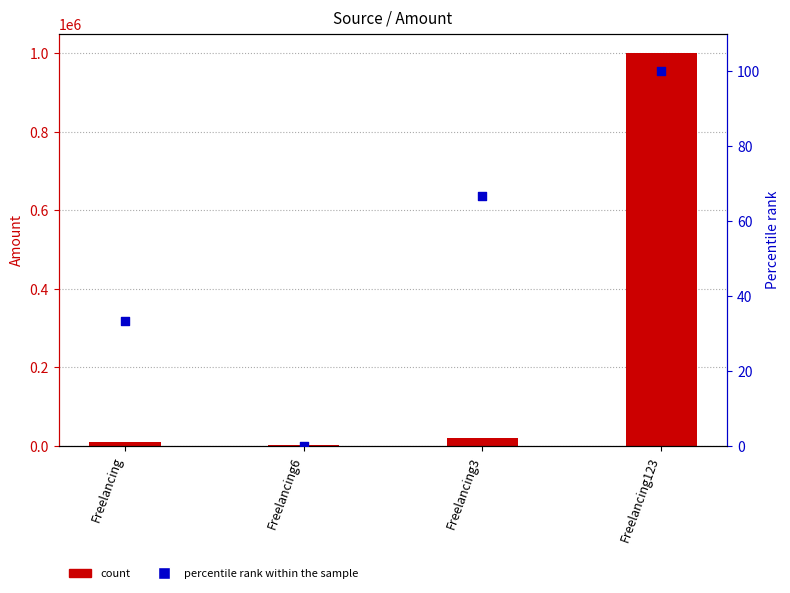

At how many categories does at least one series exceed 881416?

1